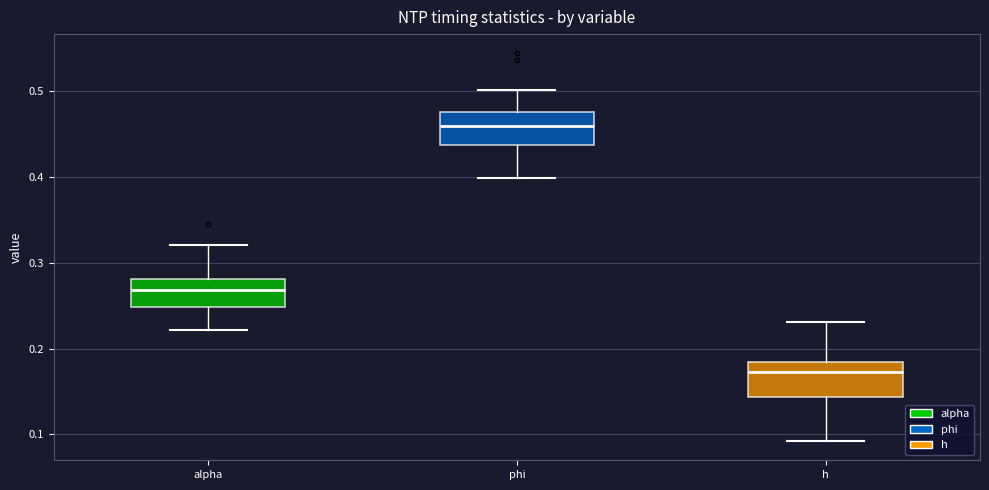

Which box has the lowest median line?

h